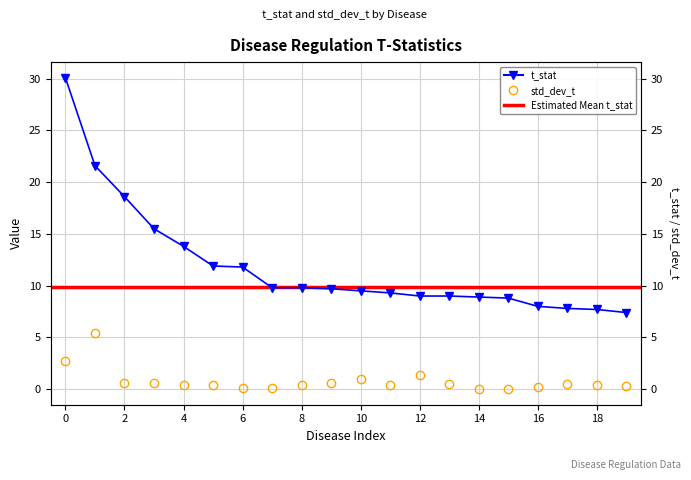

Does the chart have visible grid lines?

Yes